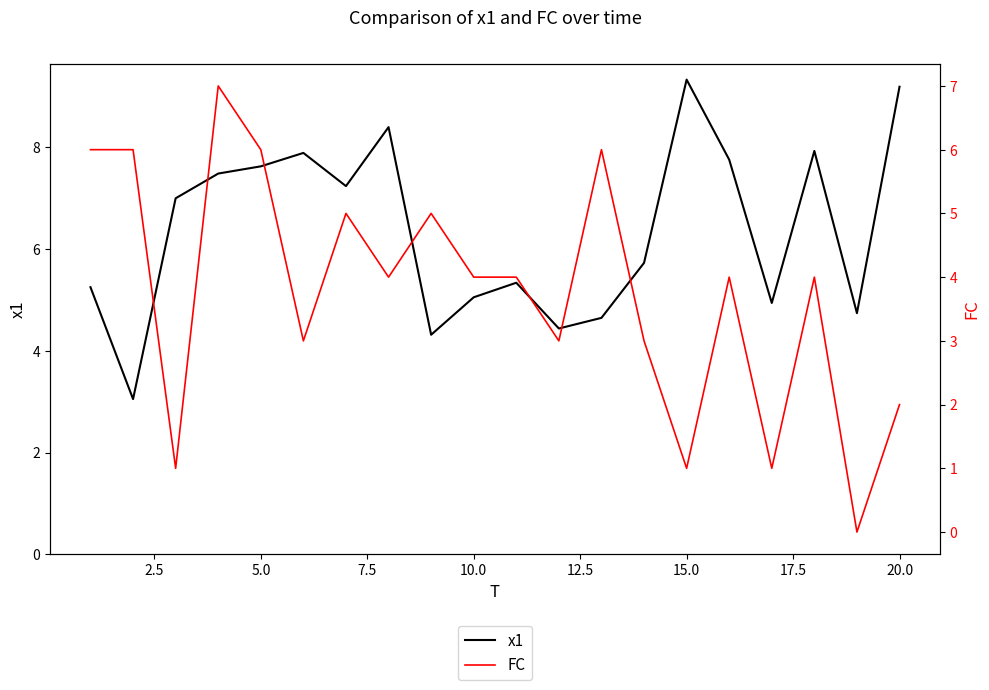

How many categories are shown in the chart?

20